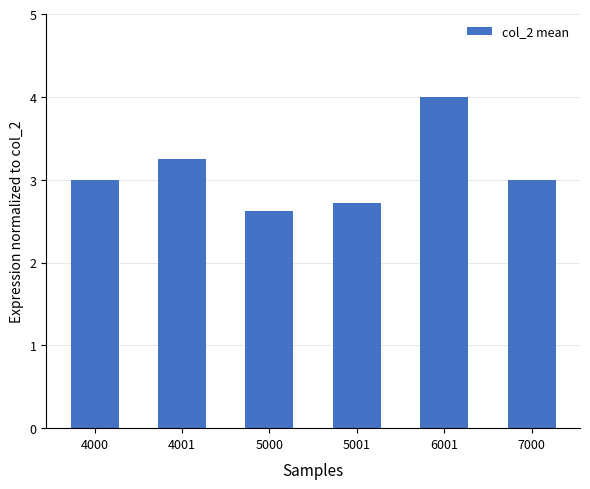

What is the minimum value shown in the chart?

2.6